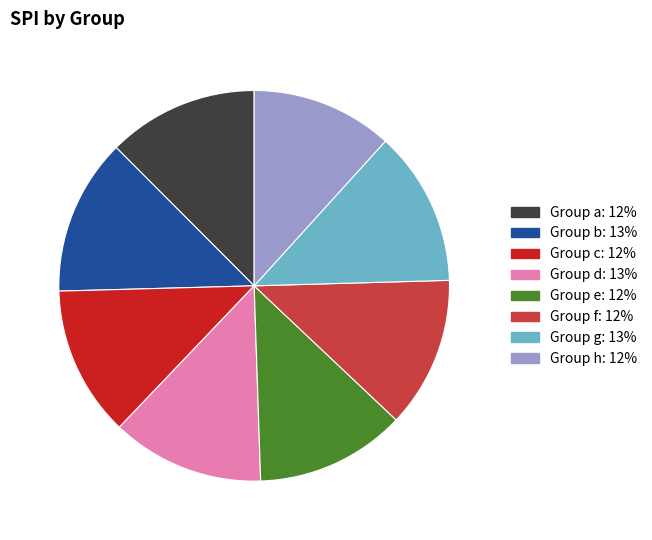

Is there a majority slice in this chart?

No